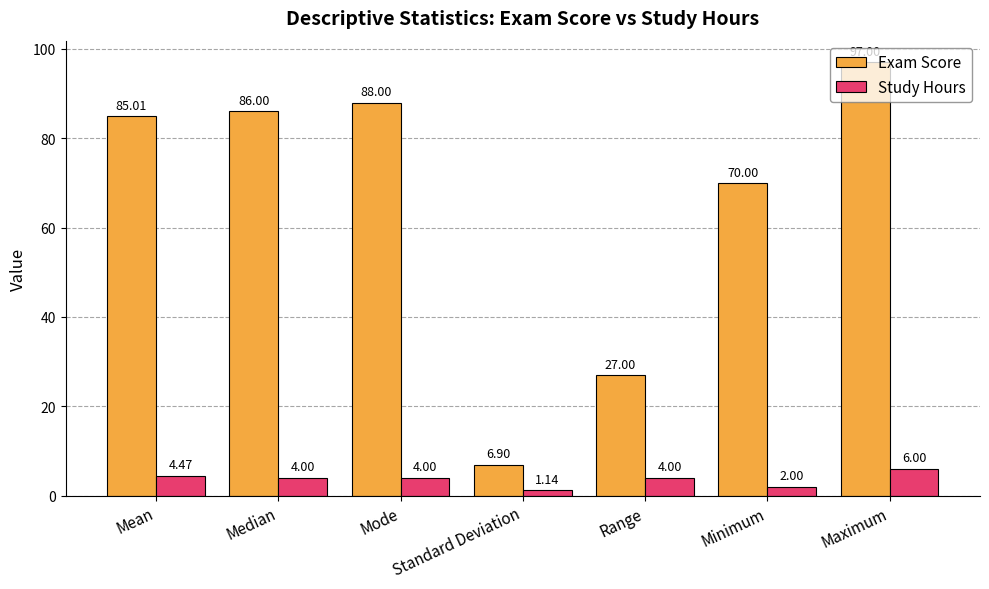

List the series in order of their overall mean, highest first.

Exam Score, Study Hours